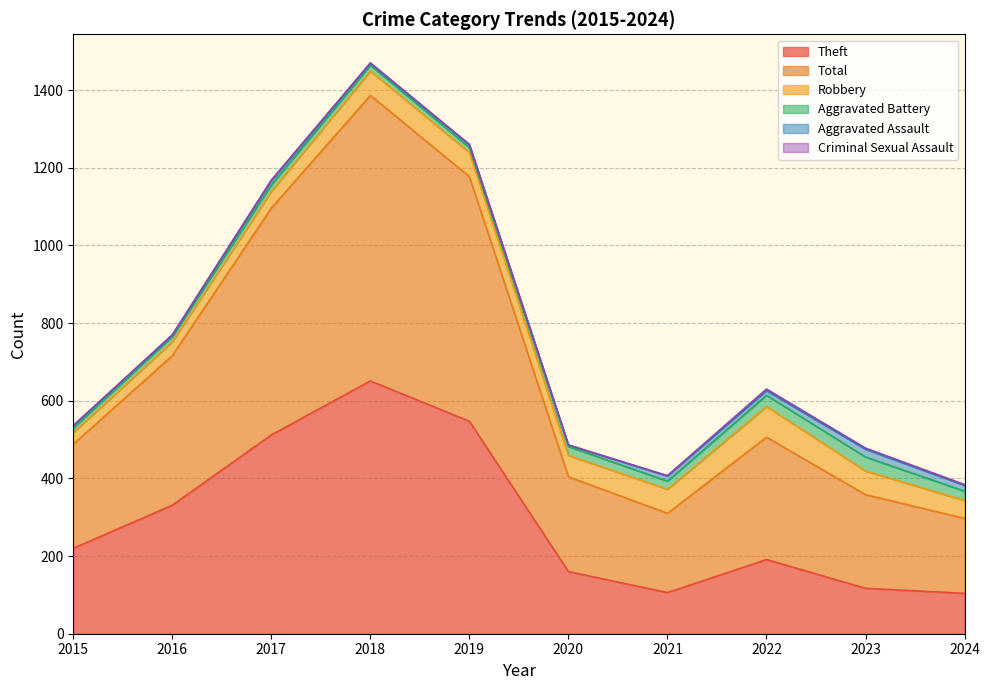

True or false: Total has a value of 385 at 2016.

True